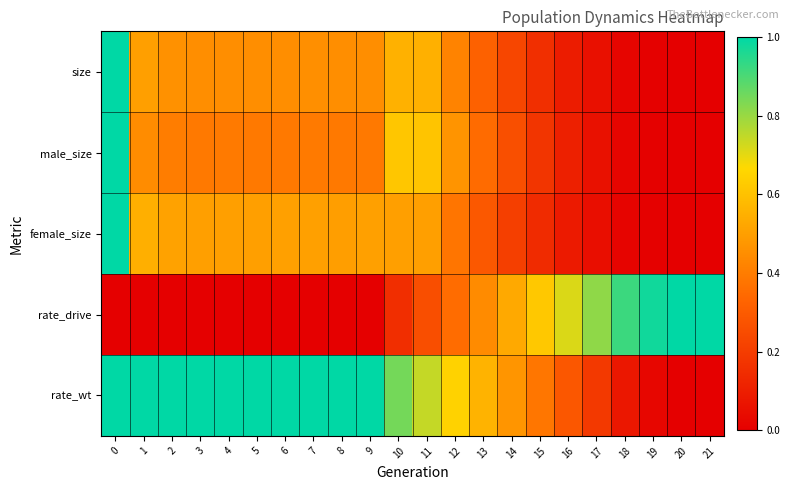

Reading left to right, transcribe all the data shown in this chart.

size: 0=1.0	1=0.5	2=0.5	3=0.5	4=0.5	5=0.5	6=0.5	7=0.5	8=0.4	9=0.5	10=0.6	11=0.5	12=0.4	13=0.3	14=0.2	15=0.2	16=0.1	17=0.1	18=0.0	19=0.0	20=0.0	21=0.0
male_size: 0=1.0	1=0.4	2=0.4	3=0.4	4=0.4	5=0.4	6=0.4	7=0.4	8=0.4	9=0.4	10=0.6	11=0.6	12=0.5	13=0.3	14=0.3	15=0.2	16=0.1	17=0.1	18=0.0	19=0.0	20=0.0	21=0.0
female_size: 0=1.0	1=0.5	2=0.5	3=0.5	4=0.5	5=0.5	6=0.5	7=0.5	8=0.5	9=0.5	10=0.5	11=0.5	12=0.4	13=0.3	14=0.2	15=0.1	16=0.1	17=0.0	18=0.0	19=0.0	20=0.0	21=0.0
rate_drive: 0=0.0	1=0.0	2=0.0	3=0.0	4=0.0	5=0.0	6=0.0	7=0.0	8=0.0	9=0.0	10=0.2	11=0.3	12=0.4	13=0.4	14=0.5	15=0.6	16=0.7	17=0.8	18=0.9	19=1.0	20=1.0	21=1.0
rate_wt: 0=1.0	1=1.0	2=1.0	3=1.0	4=1.0	5=1.0	6=1.0	7=1.0	8=1.0	9=1.0	10=0.8	11=0.7	12=0.6	13=0.6	14=0.5	15=0.4	16=0.3	17=0.2	18=0.1	19=0.0	20=0.0	21=0.0